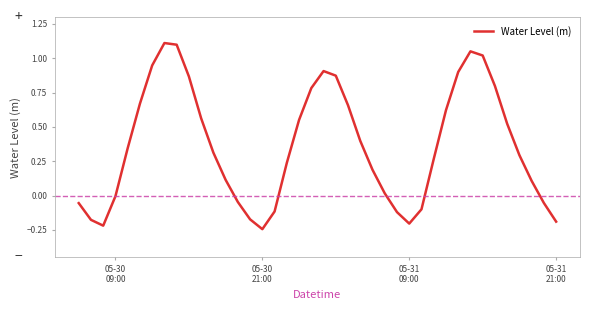

Does the chart have visible grid lines?

No